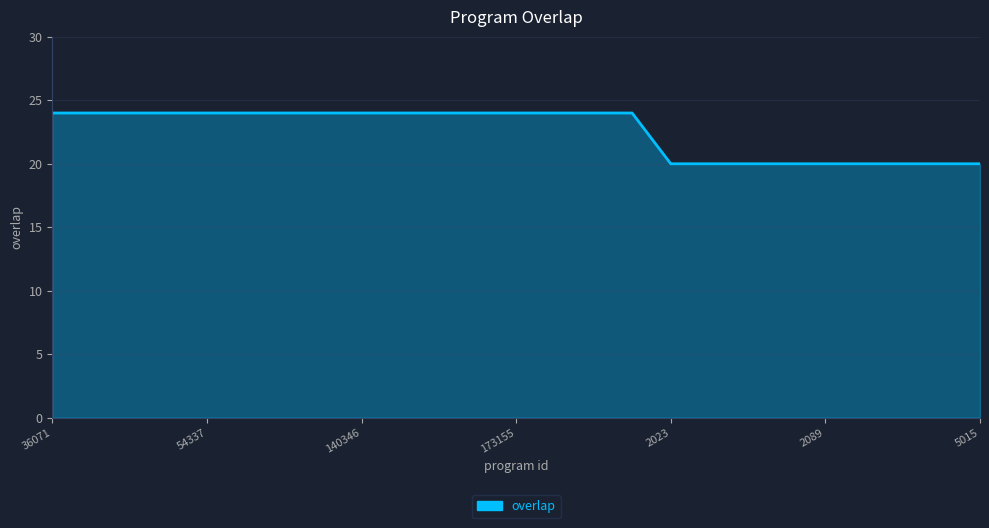

What is the greatest value displayed?

24